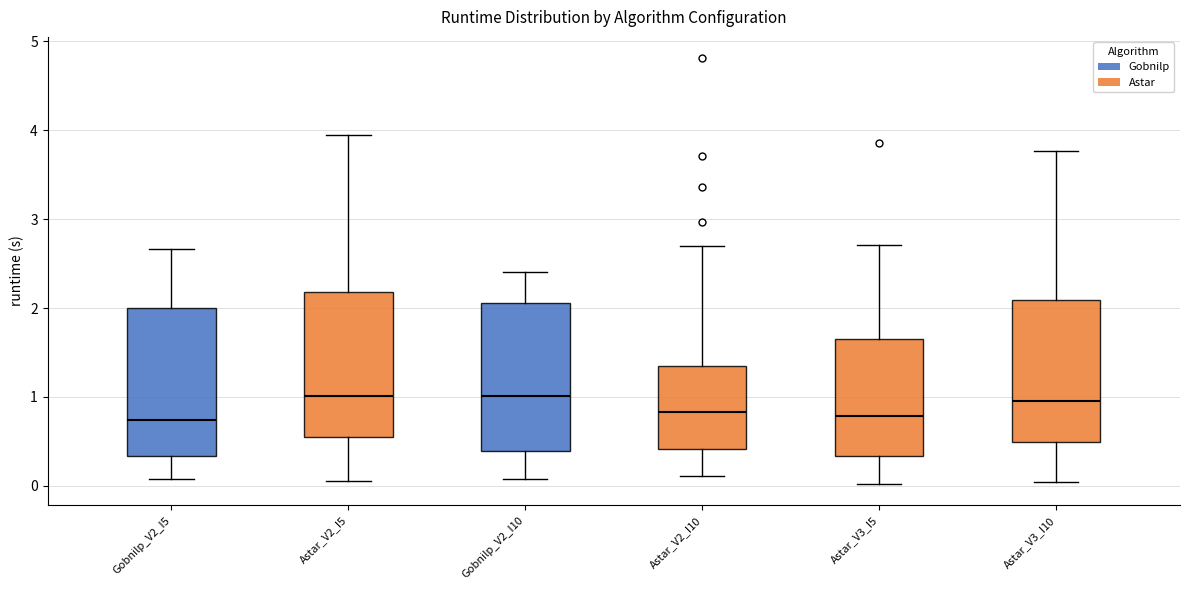

Reading left to right, transcribe this box plot: for each box, give where its median line is, the range the box spans, and where its two whiskers end, as read against the y-axis. The values are not printed on the chart, so give them approximately, as read against the axis.

Gobnilp_V2_I5: median 0.7, box 0.3 to 2.0, whiskers 0.1 to 2.7
Astar_V2_I5: median 1.0, box 0.5 to 2.2, whiskers 0.1 to 4.0
Gobnilp_V2_I10: median 1.0, box 0.4 to 2.1, whiskers 0.1 to 2.4
Astar_V2_I10: median 0.8, box 0.4 to 1.4, whiskers 0.1 to 2.7
Astar_V3_I5: median 0.8, box 0.3 to 1.7, whiskers 0.0 to 2.7
Astar_V3_I10: median 1.0, box 0.5 to 2.1, whiskers 0.0 to 3.8